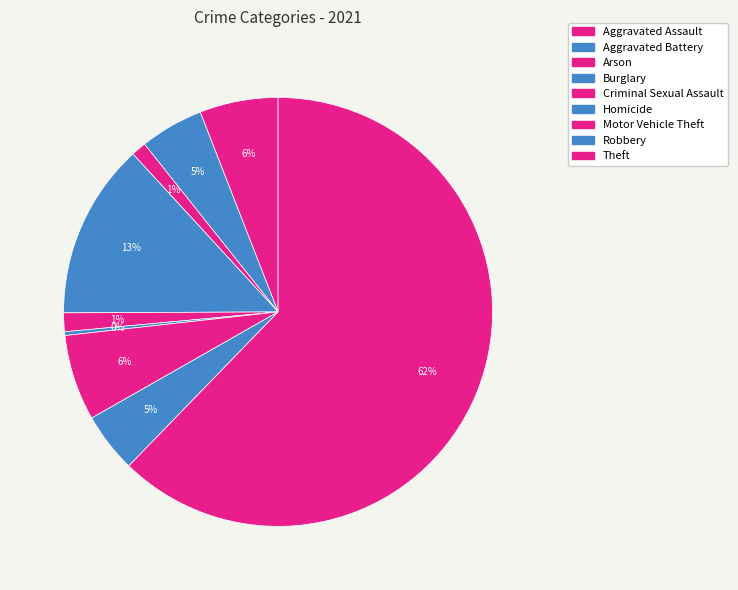

Is it true that Theft is 62% of the pie?

True